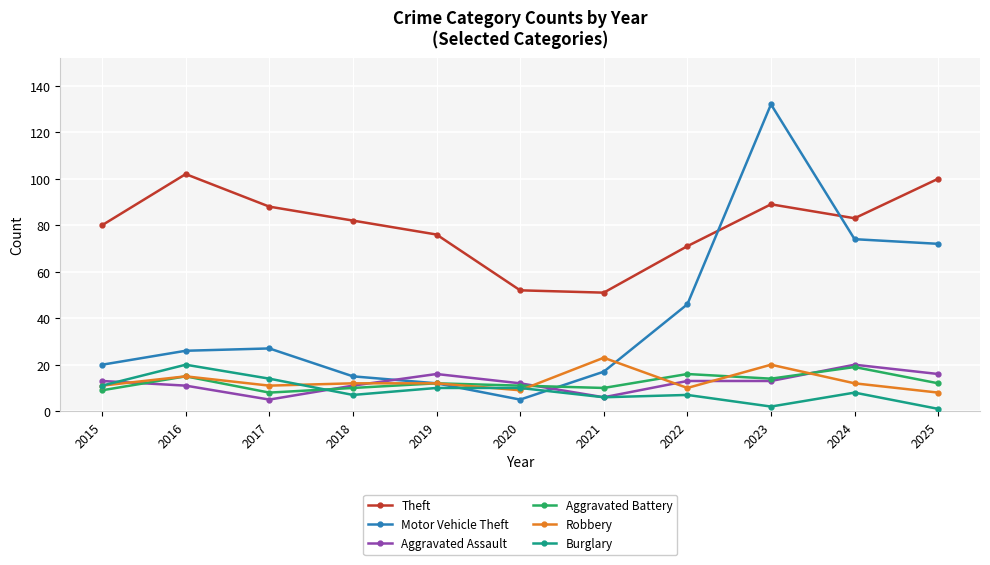

Between 2016 and 2019, which series saw the biggest shift?

Theft